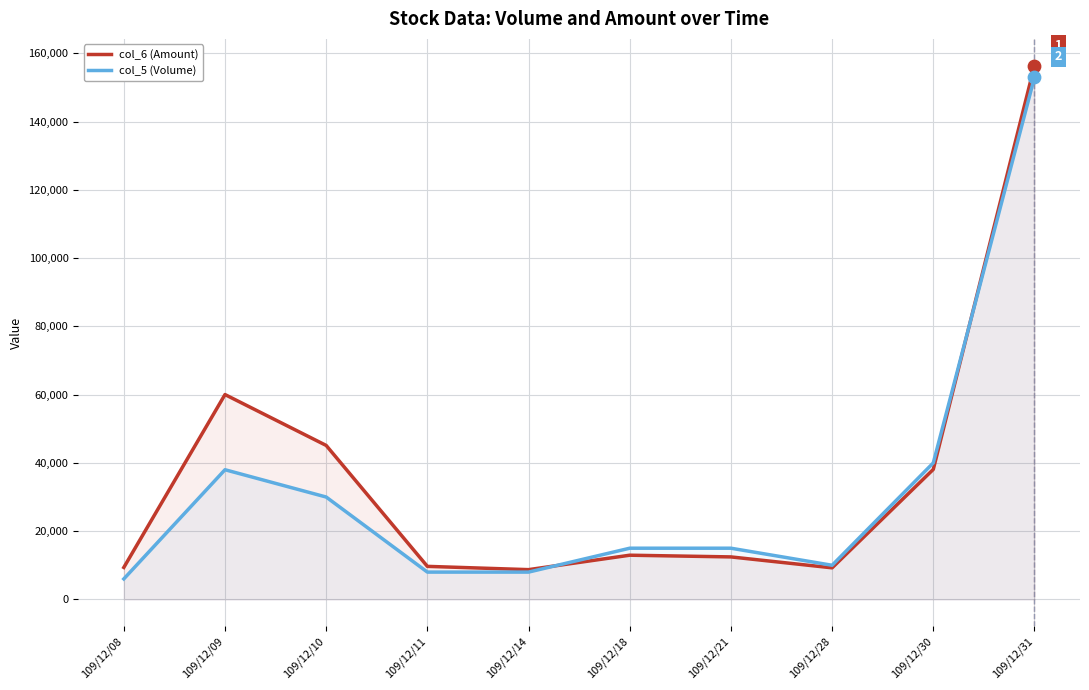

Which series has the widest spread of Y values?

col_6 (Amount)